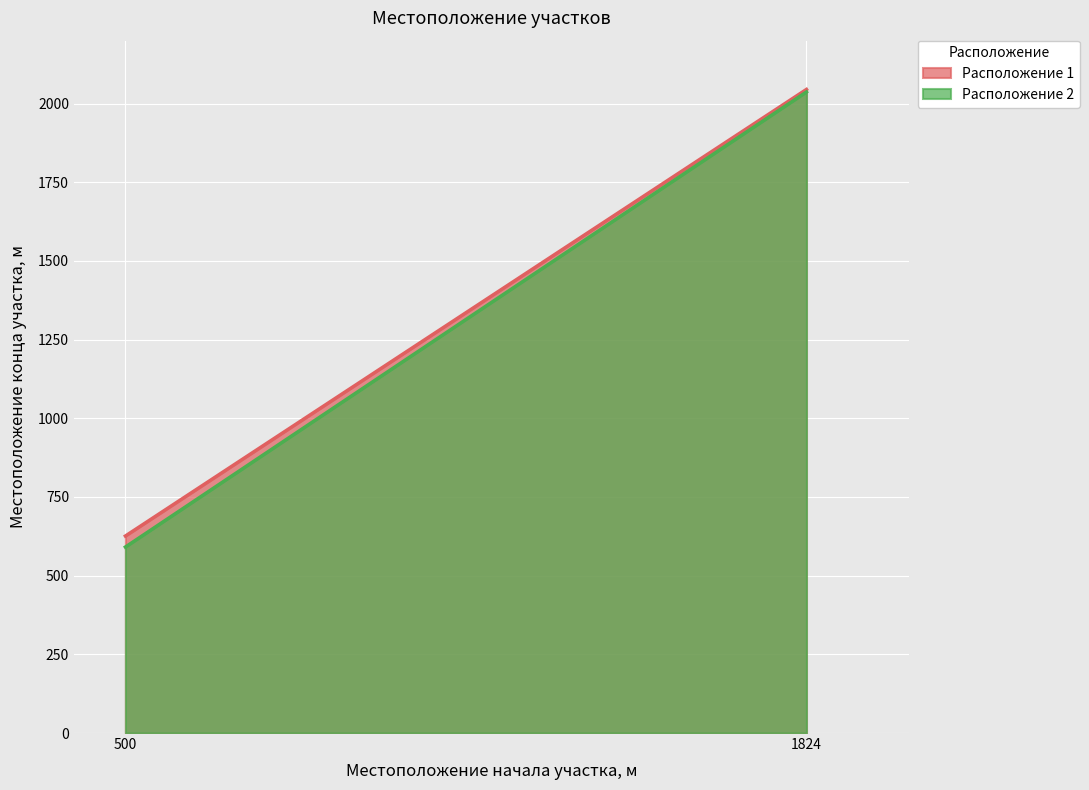

What is the minimum value for Расположение 2?

591